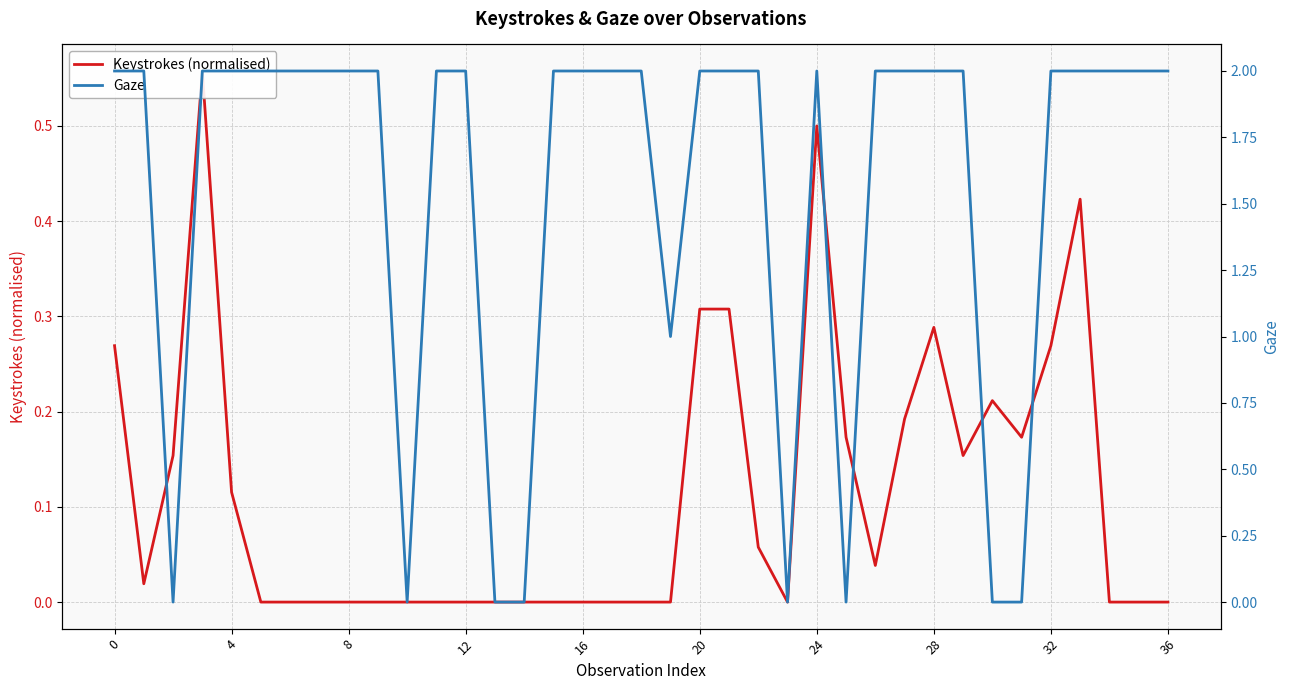

Which series changed the most between 28 and 11?

Keystrokes (normalised)